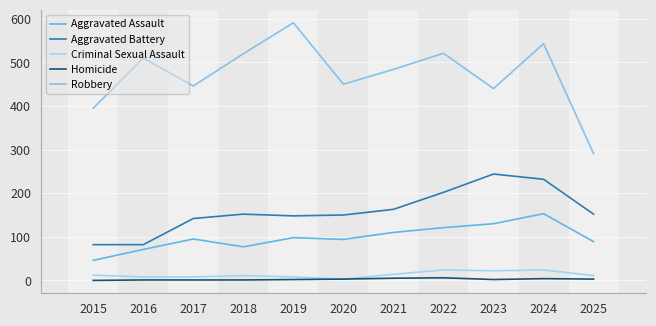

Which series has the largest range (max minus min)?

Robbery